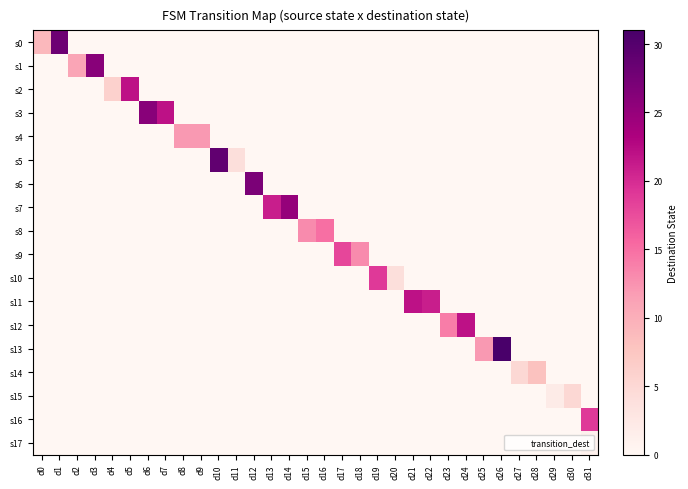

Which has a higher value, d26 or d27?

d26